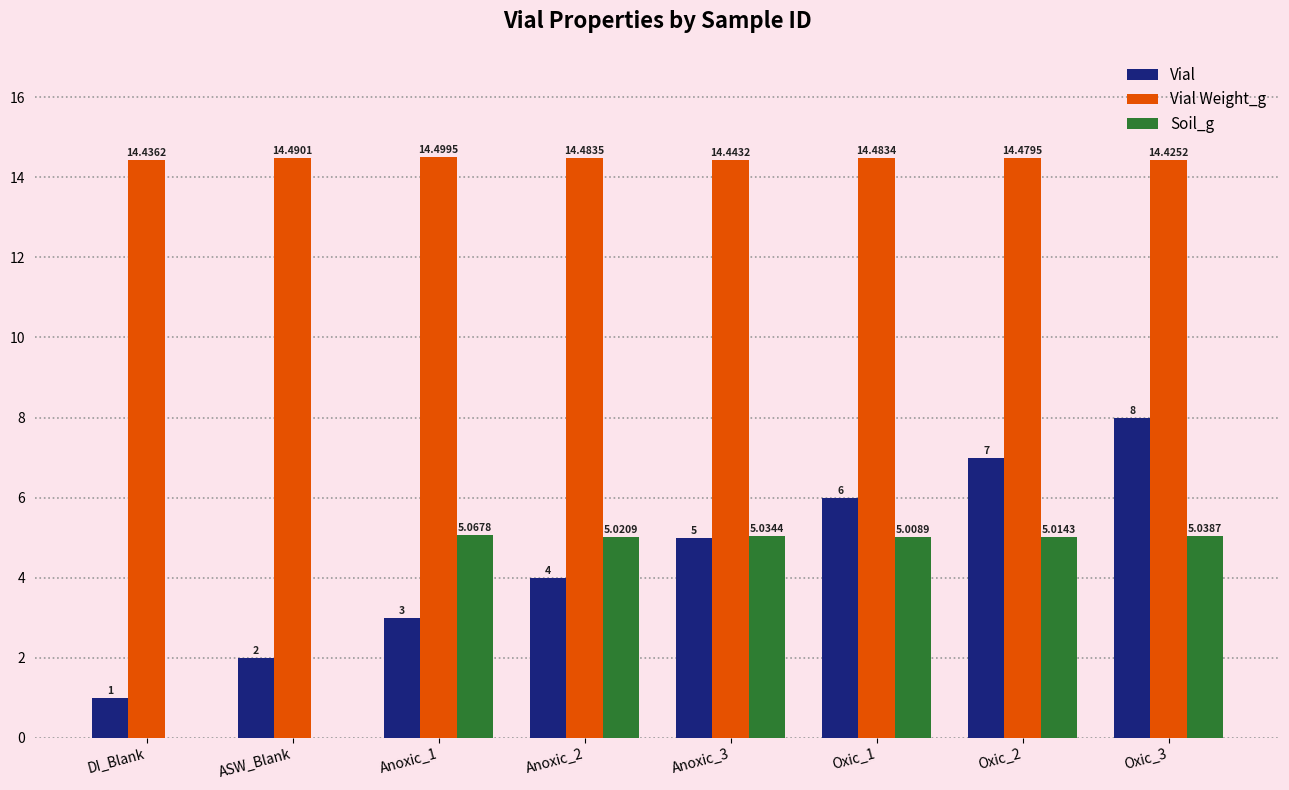

What is the sum of all Vial Weight_g values?

115.7